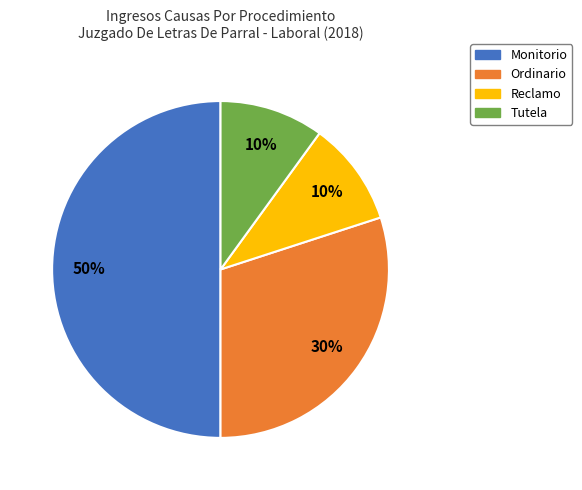

What is the largest slice in the pie chart?

Monitorio